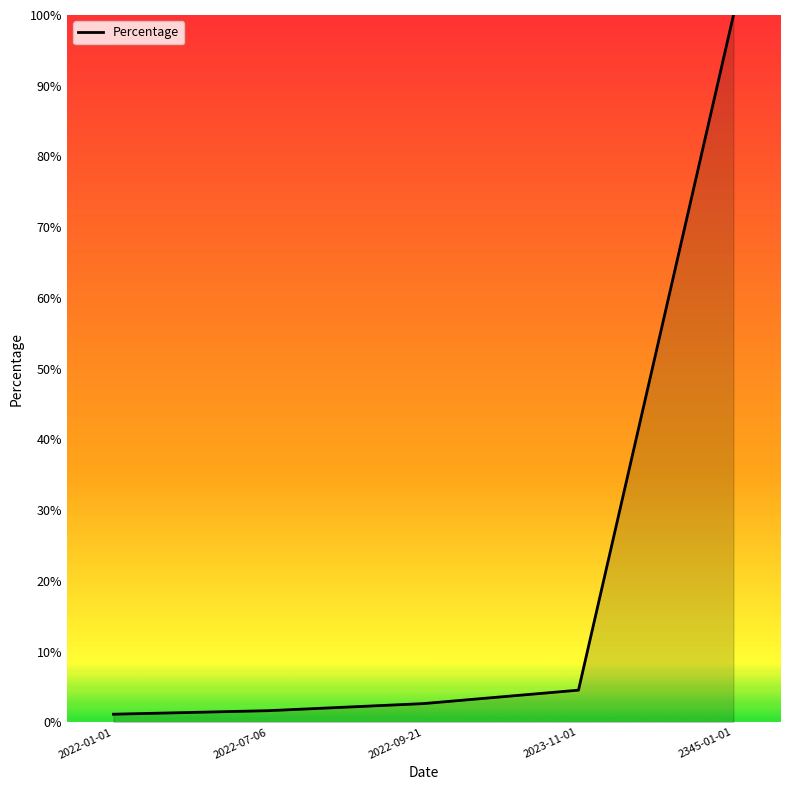

What is the average value?

22.0